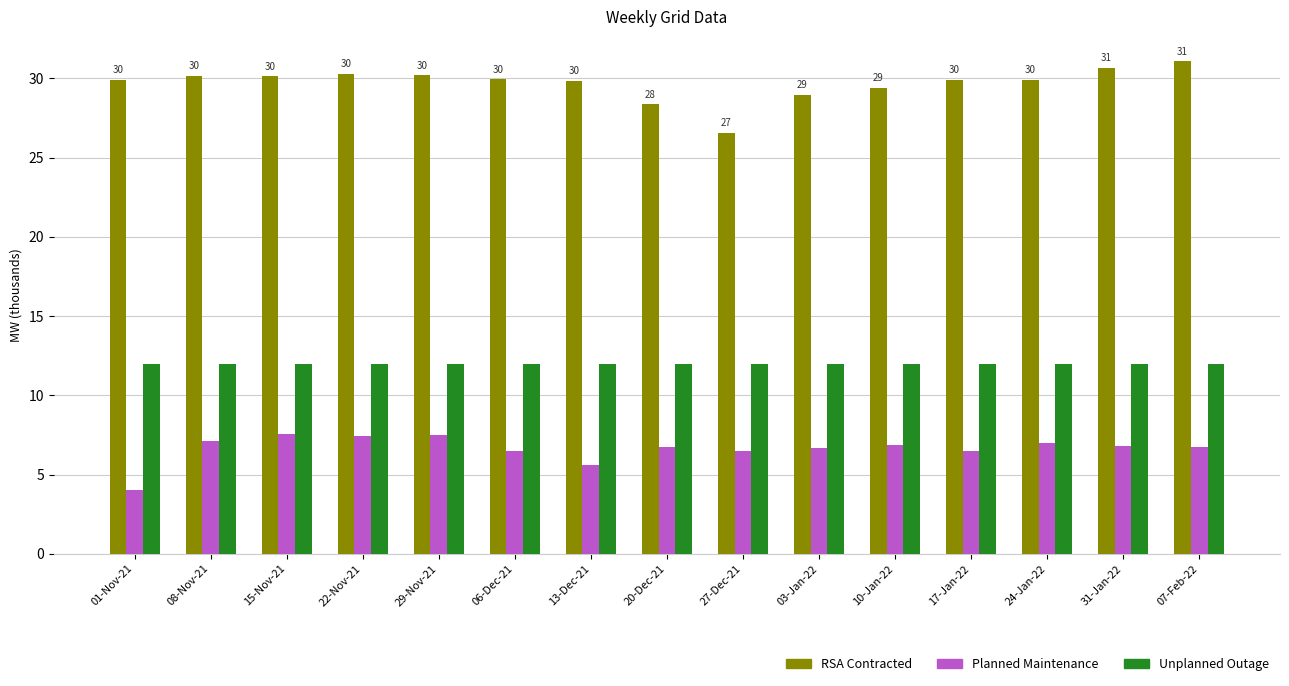

What value does the RSA Contracted series have at 01-Nov-21?

29.9